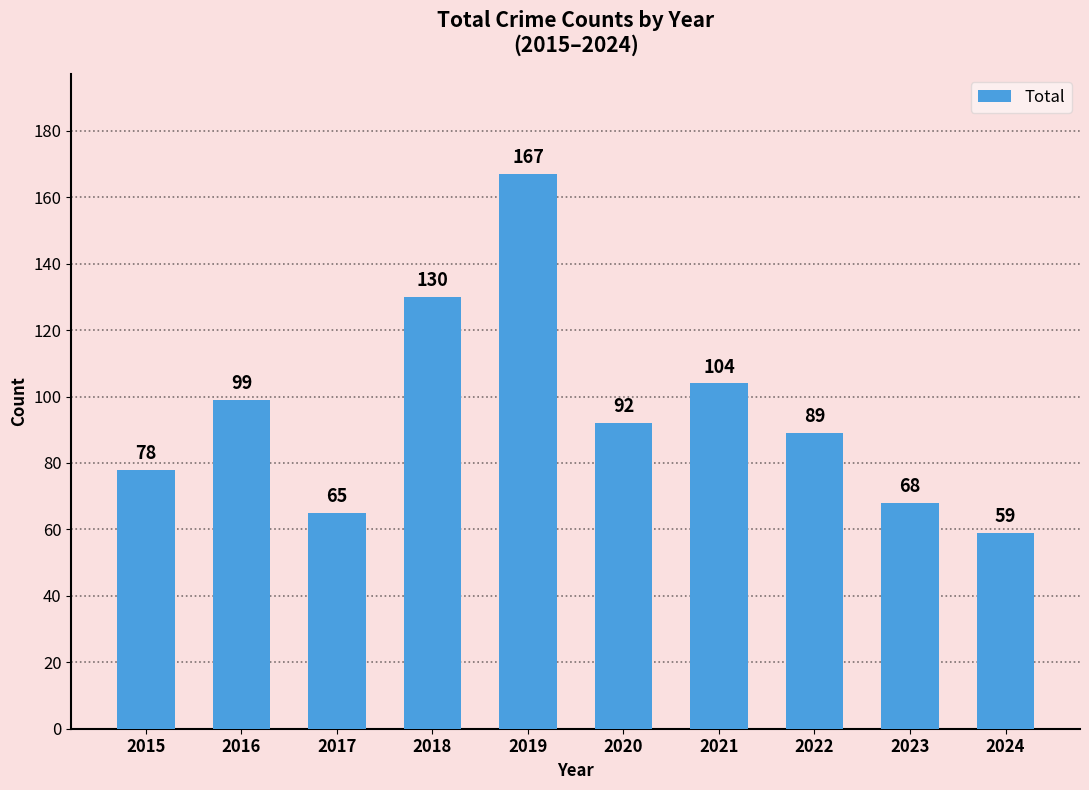

Is it true that the value at 2016 is 153?

False